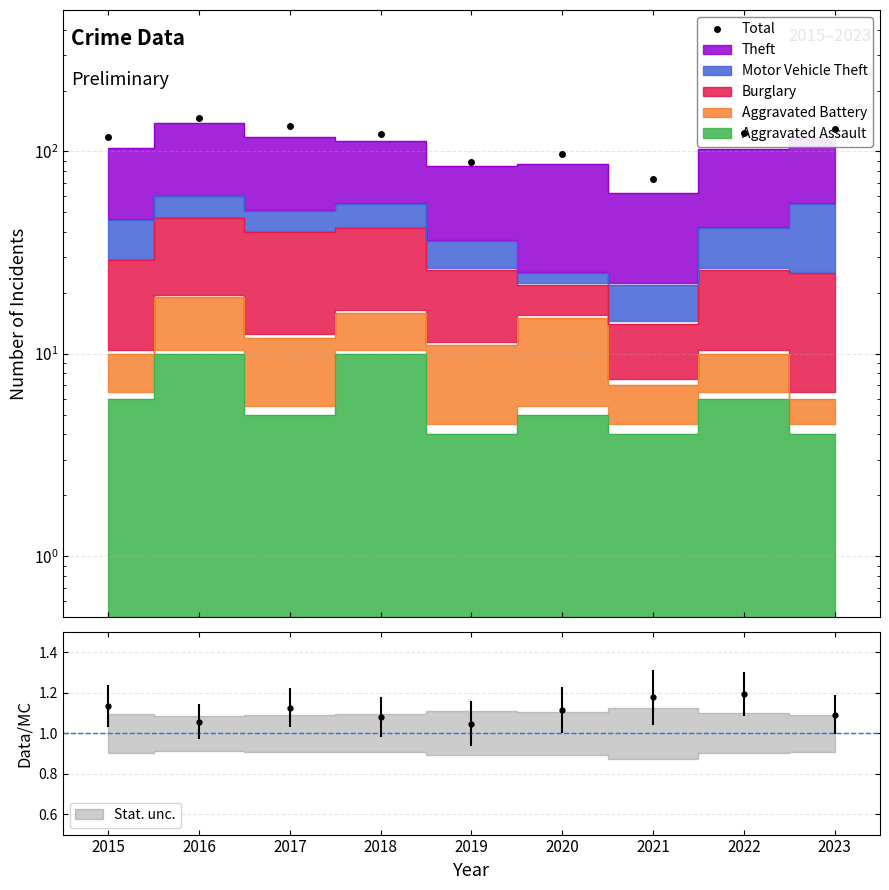

Which has a higher value, 2015 or 2022?

2022